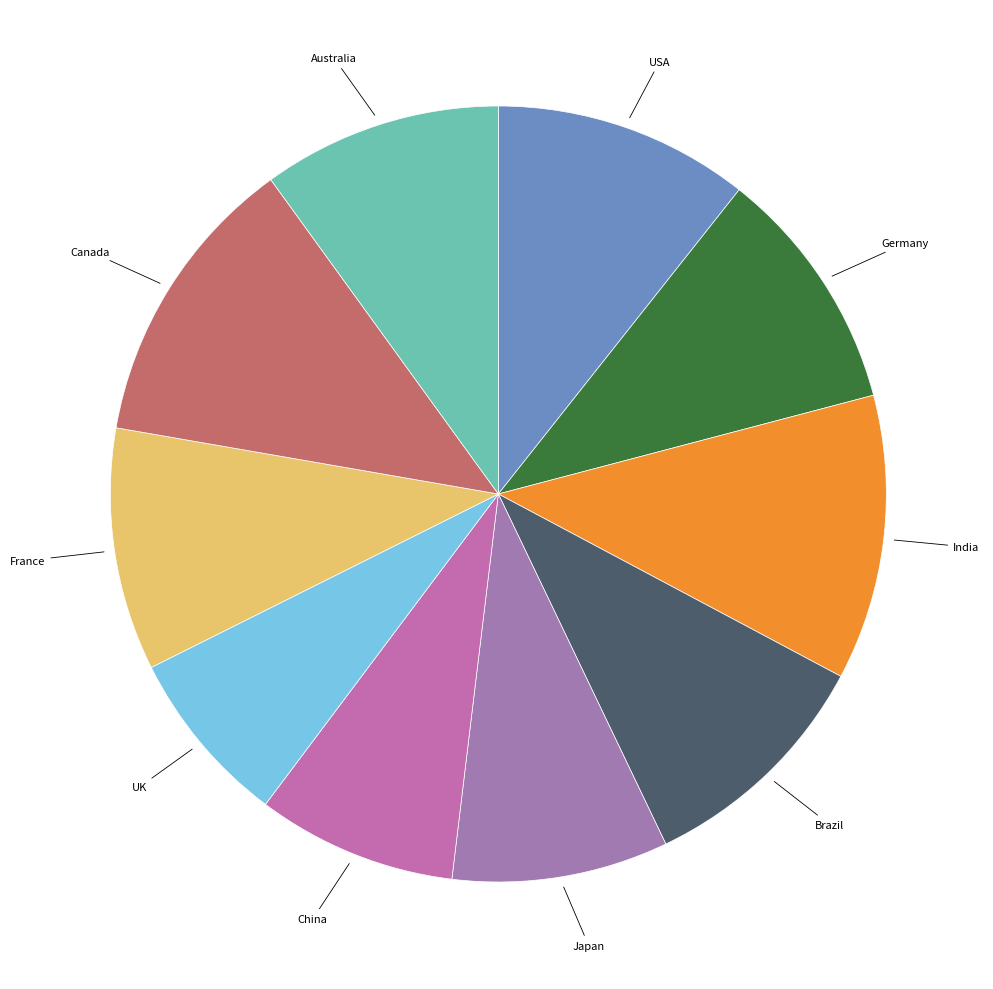

Combined, do India and Canada account for over 50%?

No